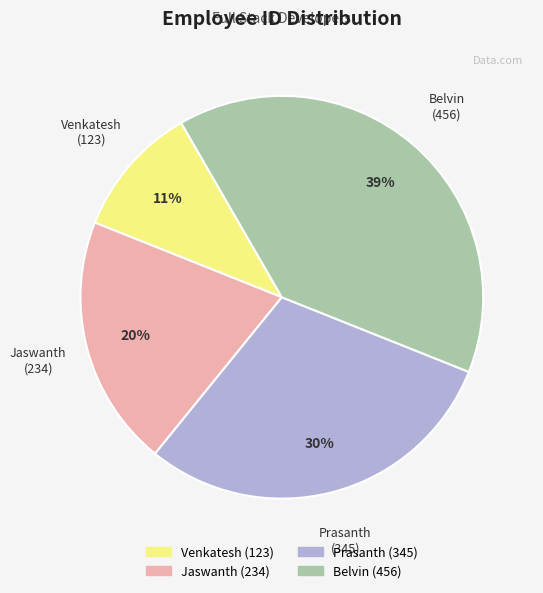

Approximately how many times larger is the value at Prasanth compared to Jaswanth?

1.5